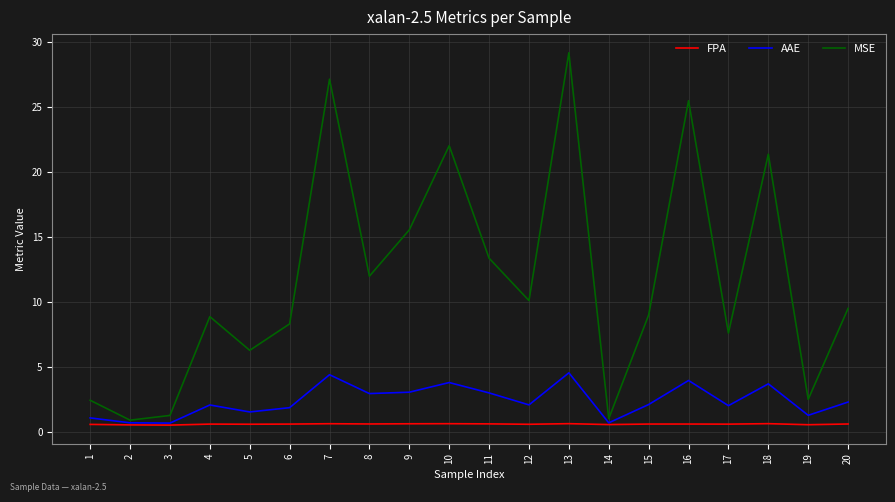

Is the value of AAE at 19 greater than the value of FPA at 13?

Yes